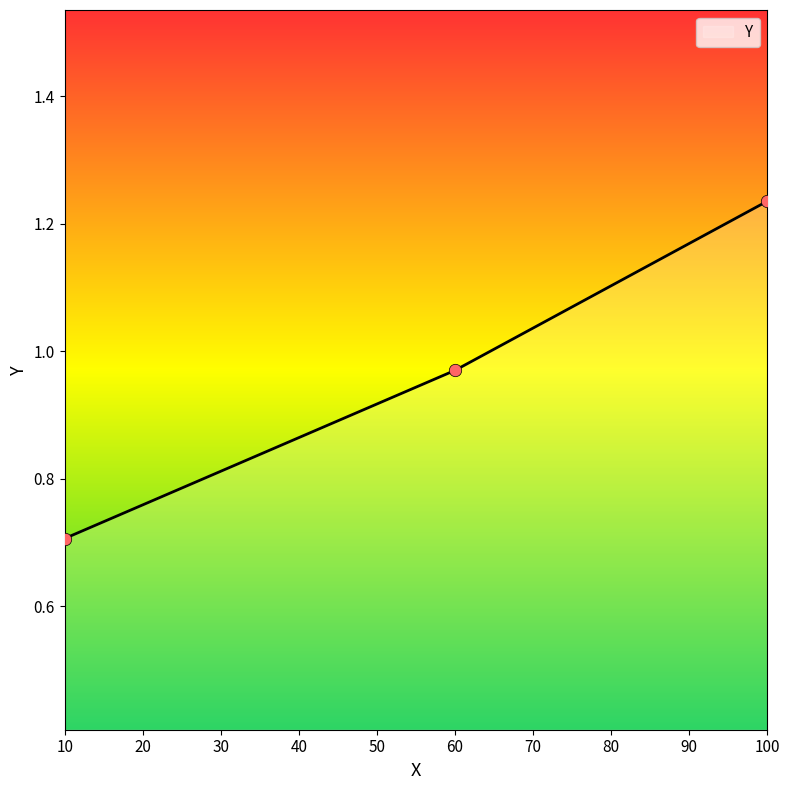

What is the ratio of the value at 60 to the value at 100?

0.8